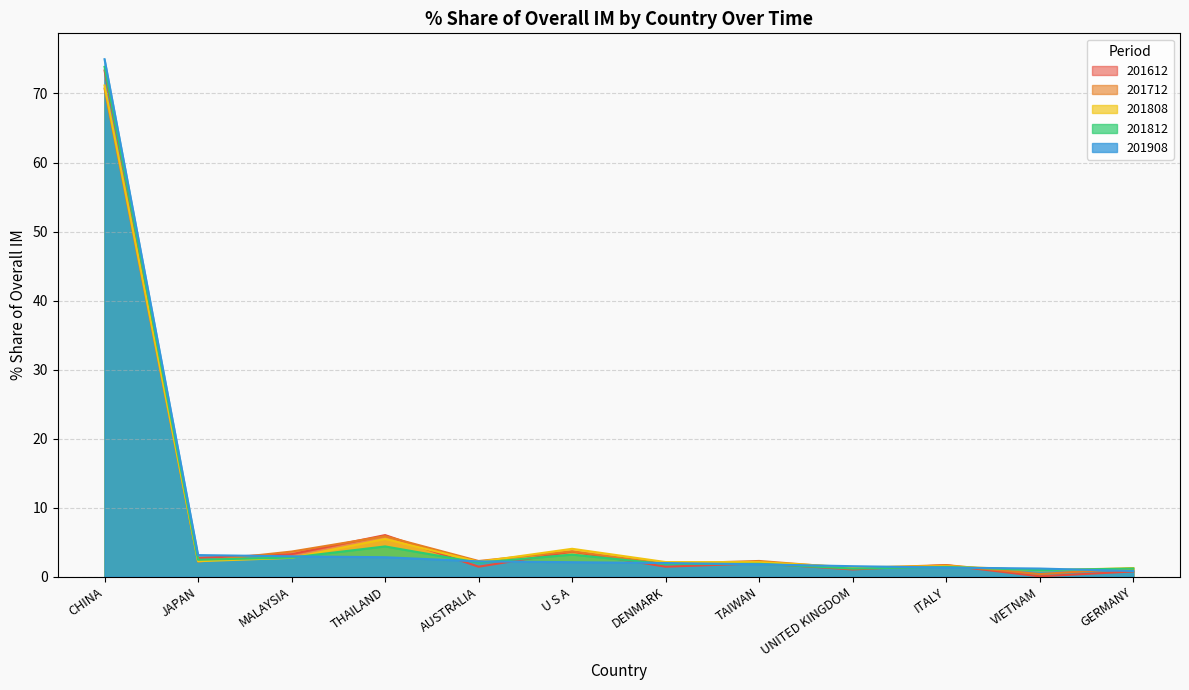

At how many categories does at least one series exceed 38?

1